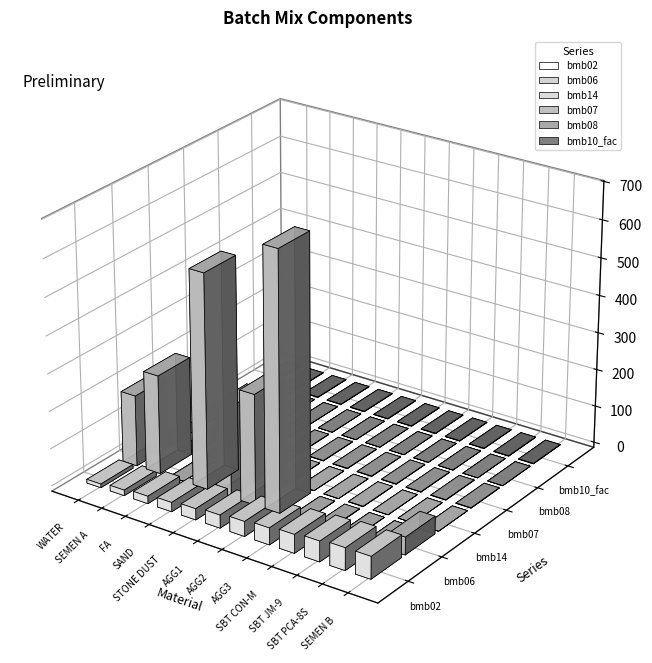

What is the sum of all bmb07 values?

12